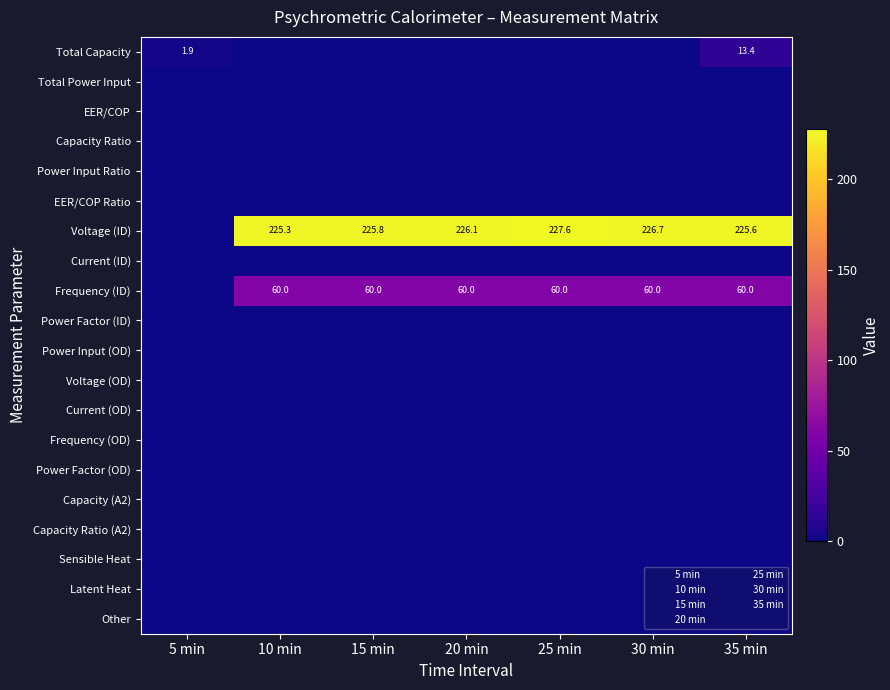

Which category has the lowest value in the Voltage (ID) series?

5 min